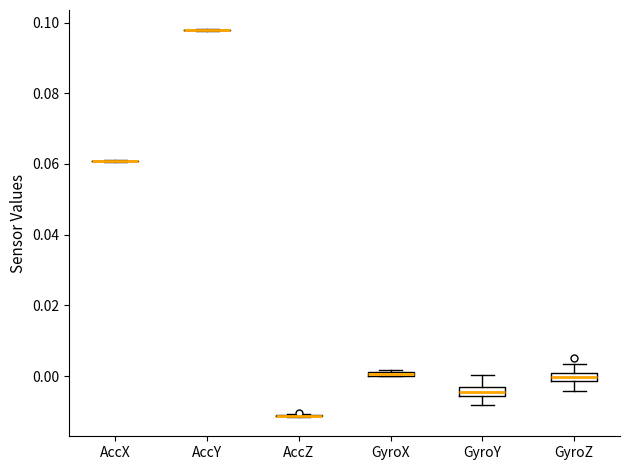

Where is the lower edge of the box for GyroX on the y-axis? The values are not printed on the chart, so give them approximately, as read against the axis.

0.000